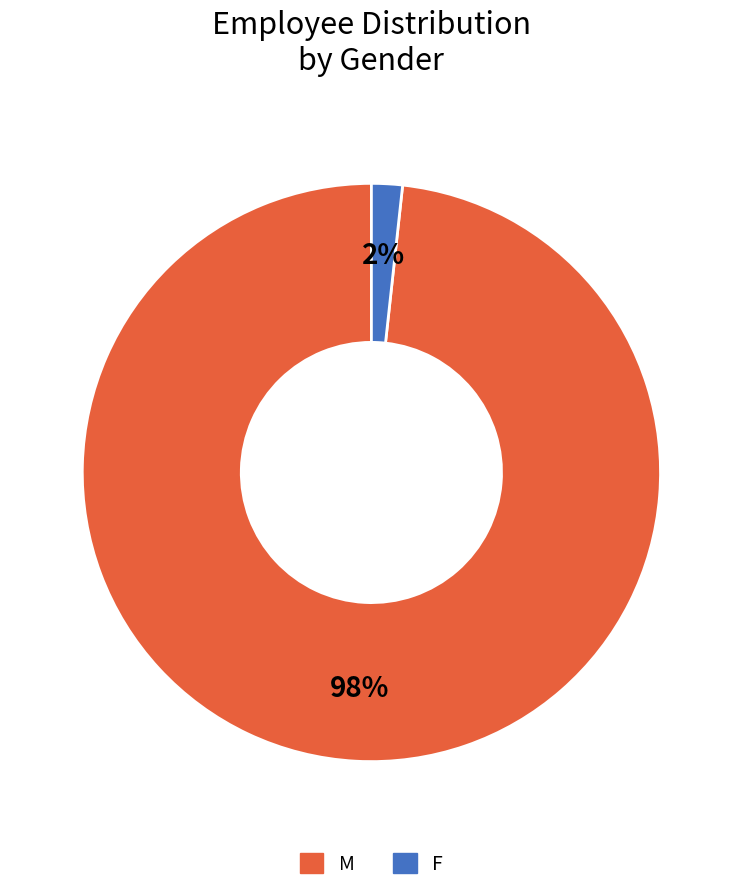

Is there a majority slice in this chart?

Yes